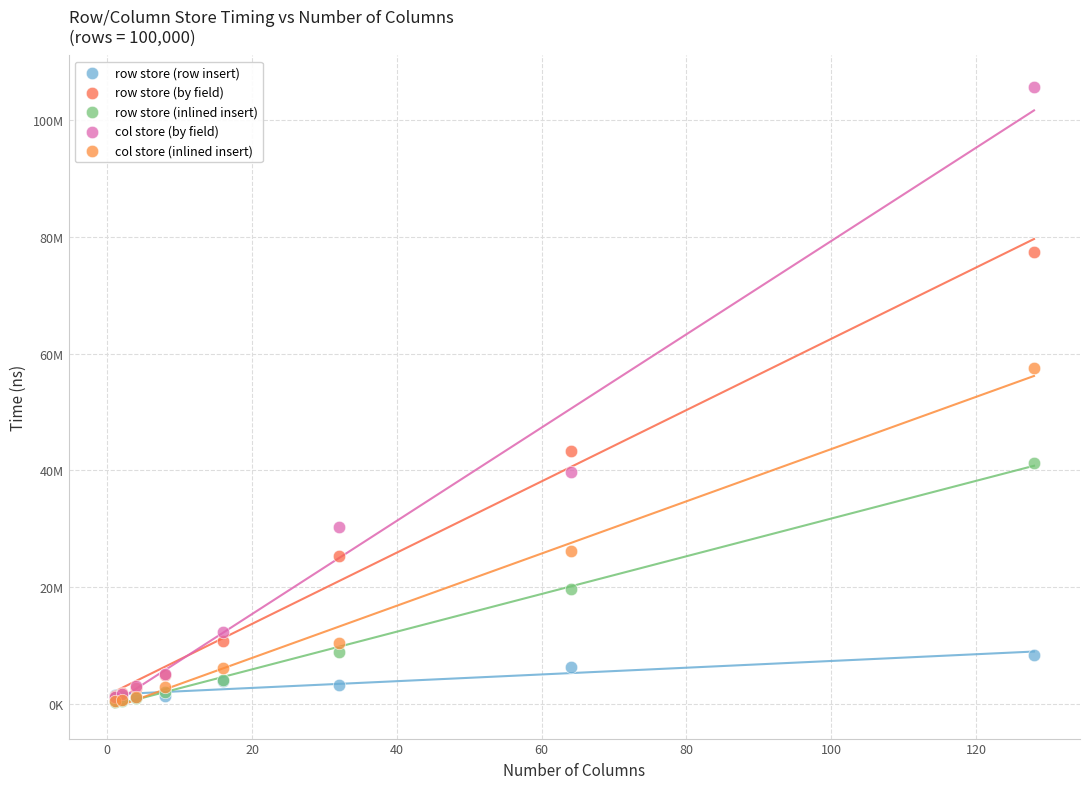

Which series has the largest Y range (max minus min)?

col store (by field)